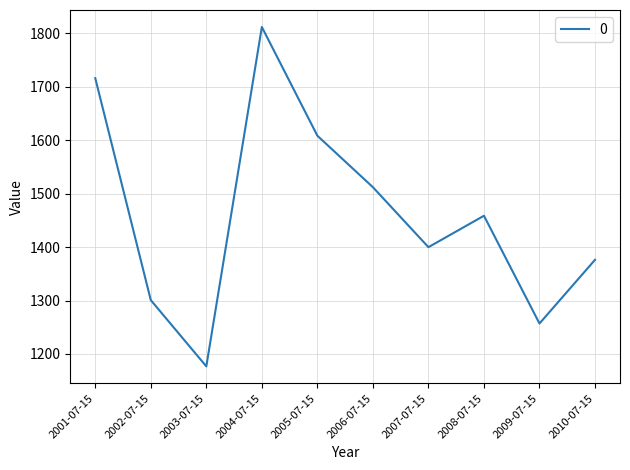

Reading right to left, list all the values displayed in this chart.

1376.1	1257.0	1458.5	1399.7	1511.9	1608.1	1811.5	1176.8	1300.7	1715.7